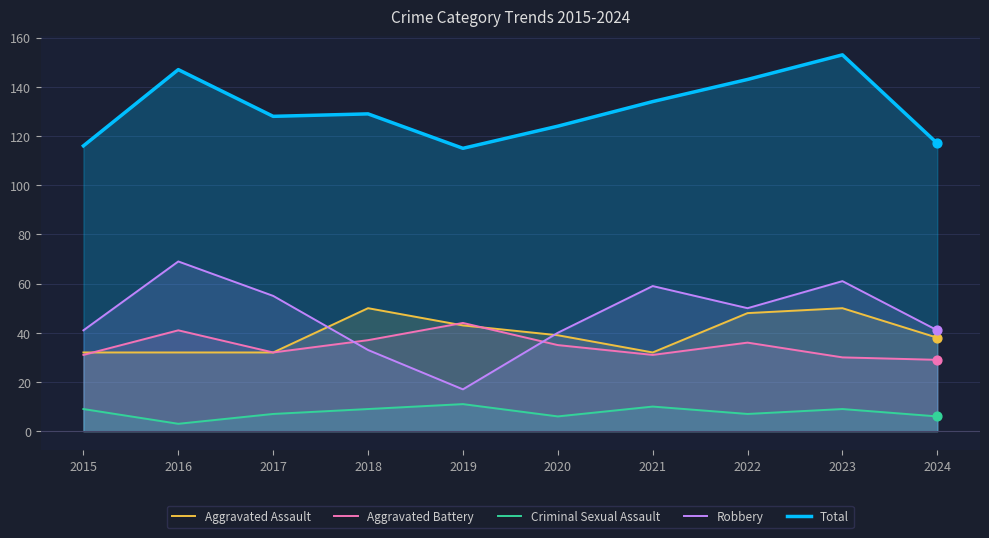

Is the value of Aggravated Battery at 2015 greater than the value of Criminal Sexual Assault at 2019?

Yes